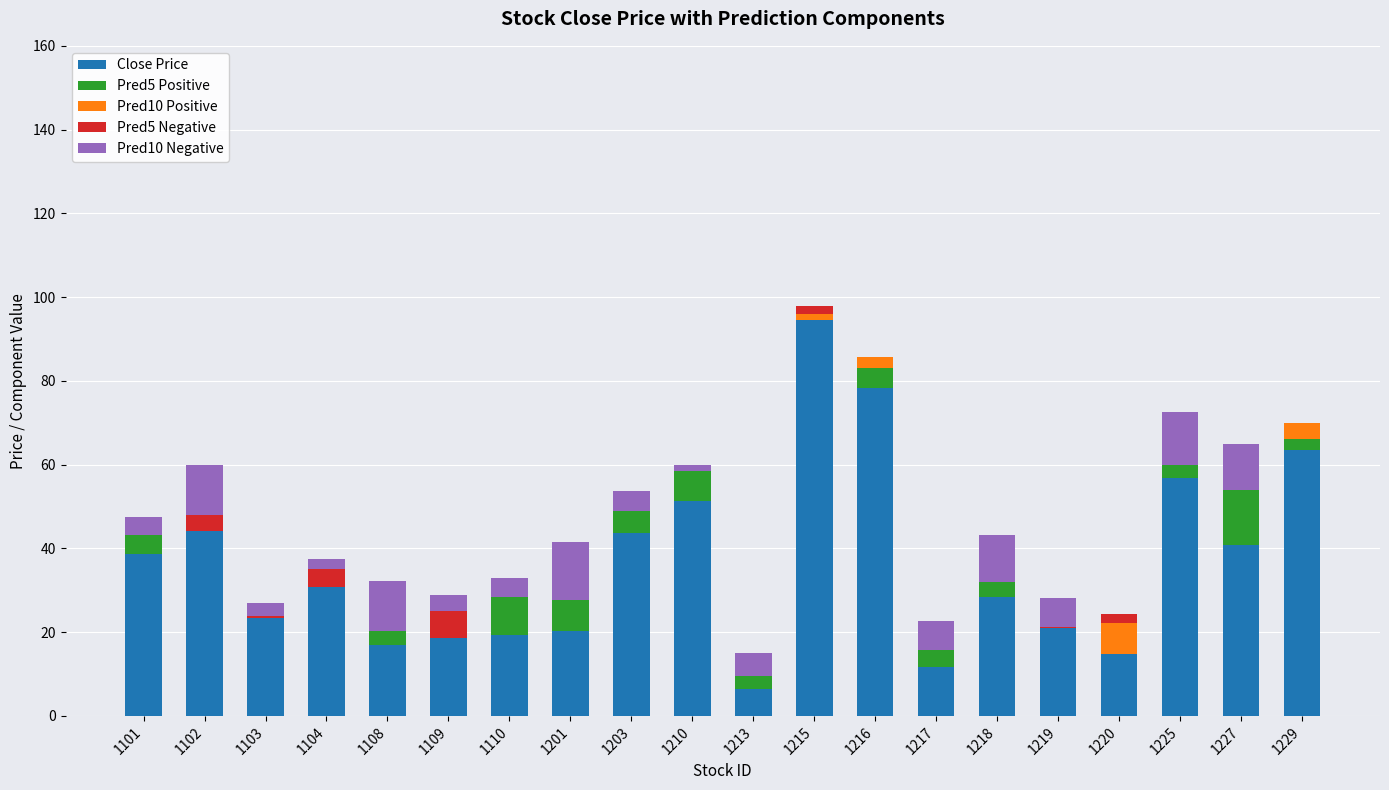

Does the chart contain stacked bars?

Yes